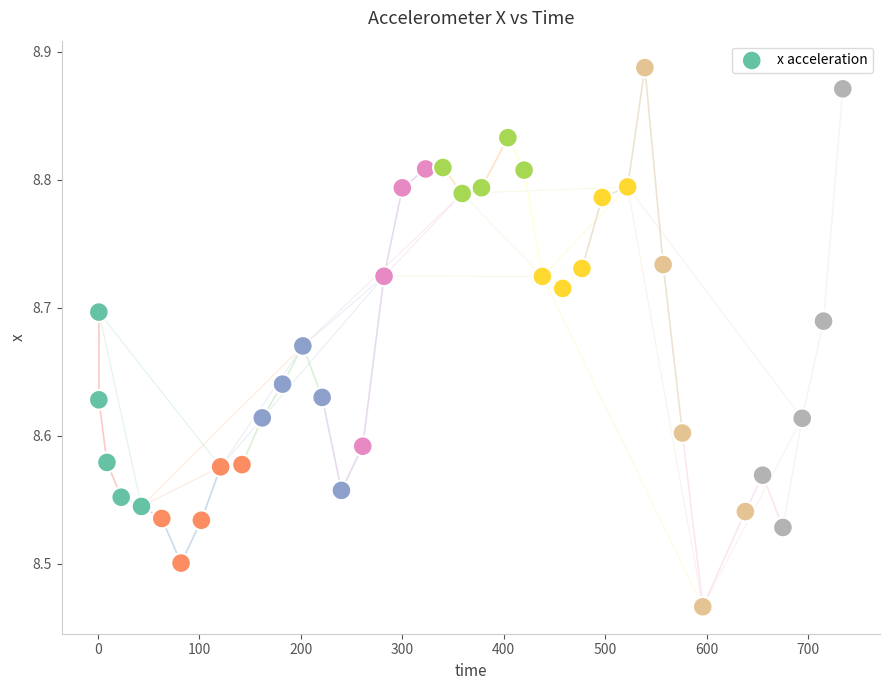

What is the range of X values (max minus min)?

733.0